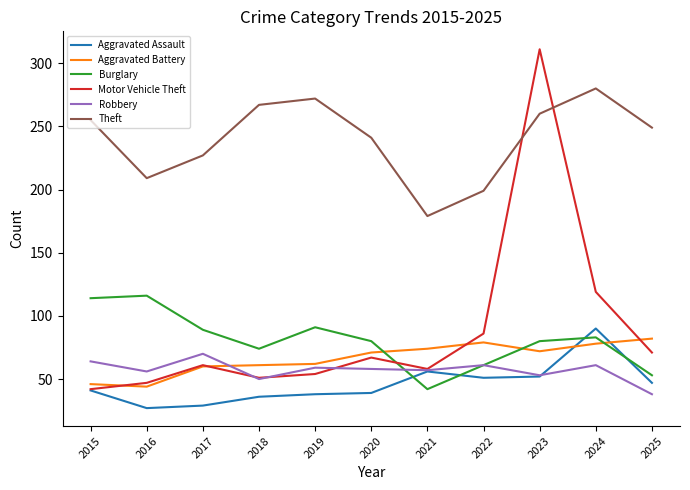

Which series changed the most between 2021 and 2024?

Theft